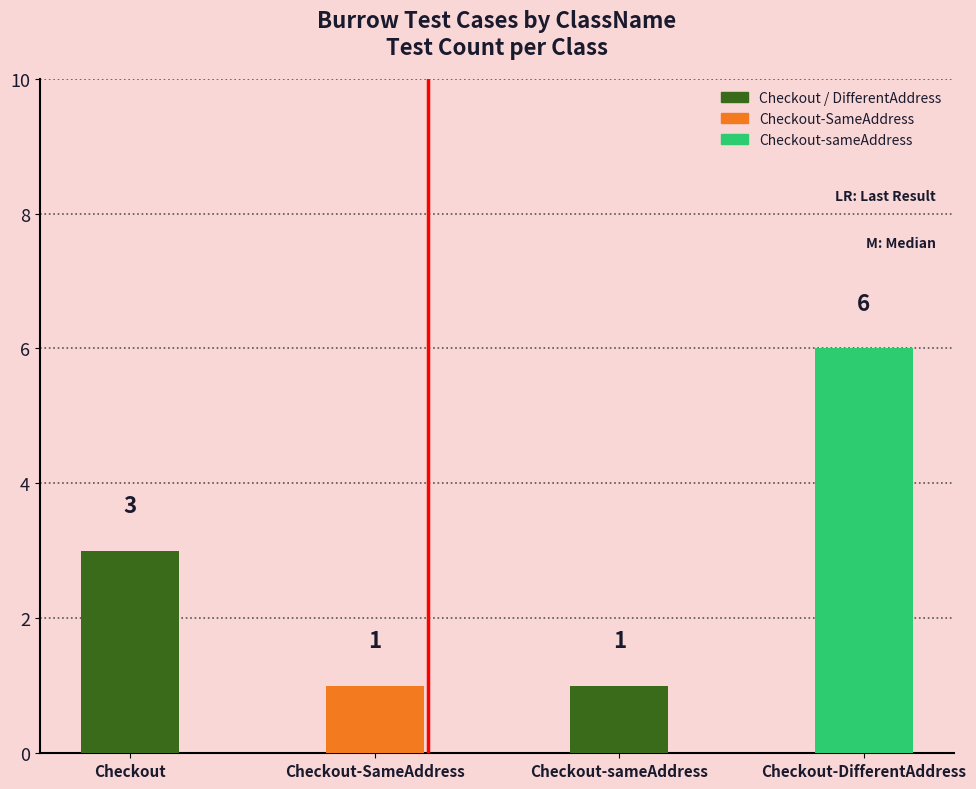

Reading left to right, extract all data points from this chart.

Checkout=3	Checkout-SameAddress=1	Checkout-sameAddress=1	Checkout-DifferentAddress=6